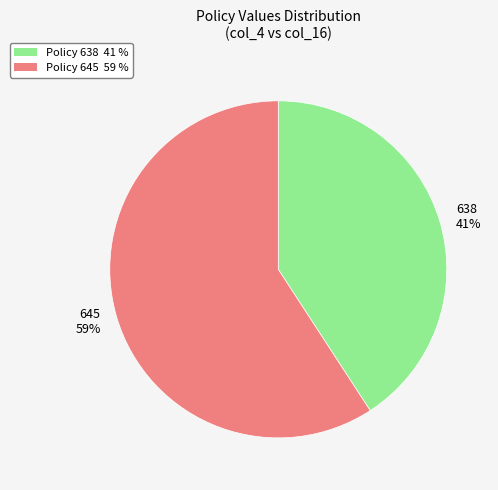

Is the sum of 645 59% and 638 41% greater than half?

Yes